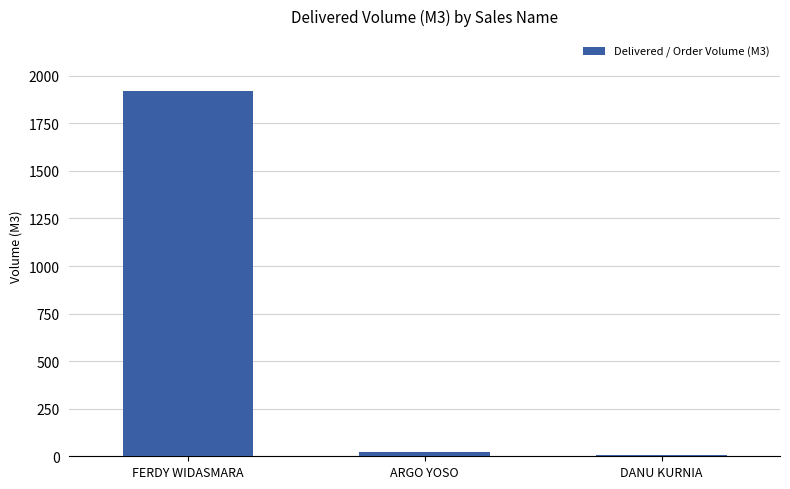

Which has a higher value, DANU KURNIA or FERDY WIDASMARA?

FERDY WIDASMARA